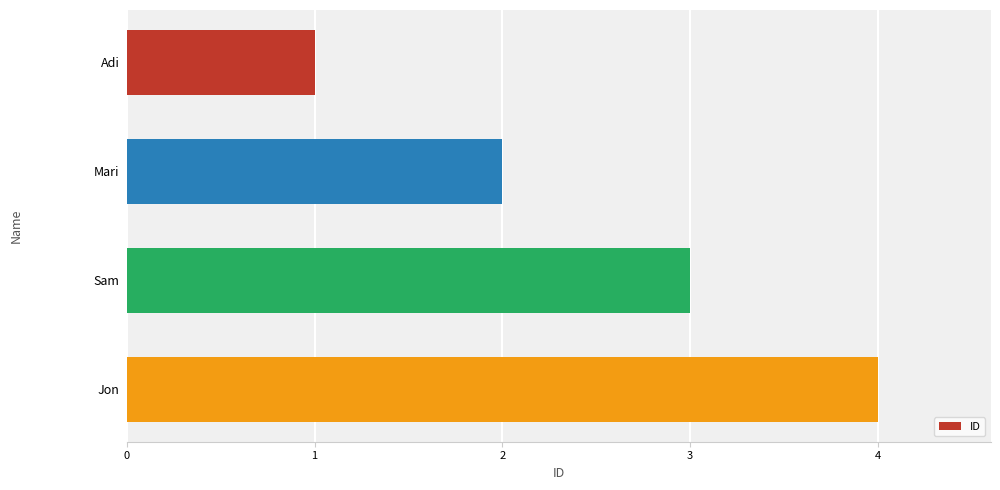

Is it true that the value at Adi is 1?

True